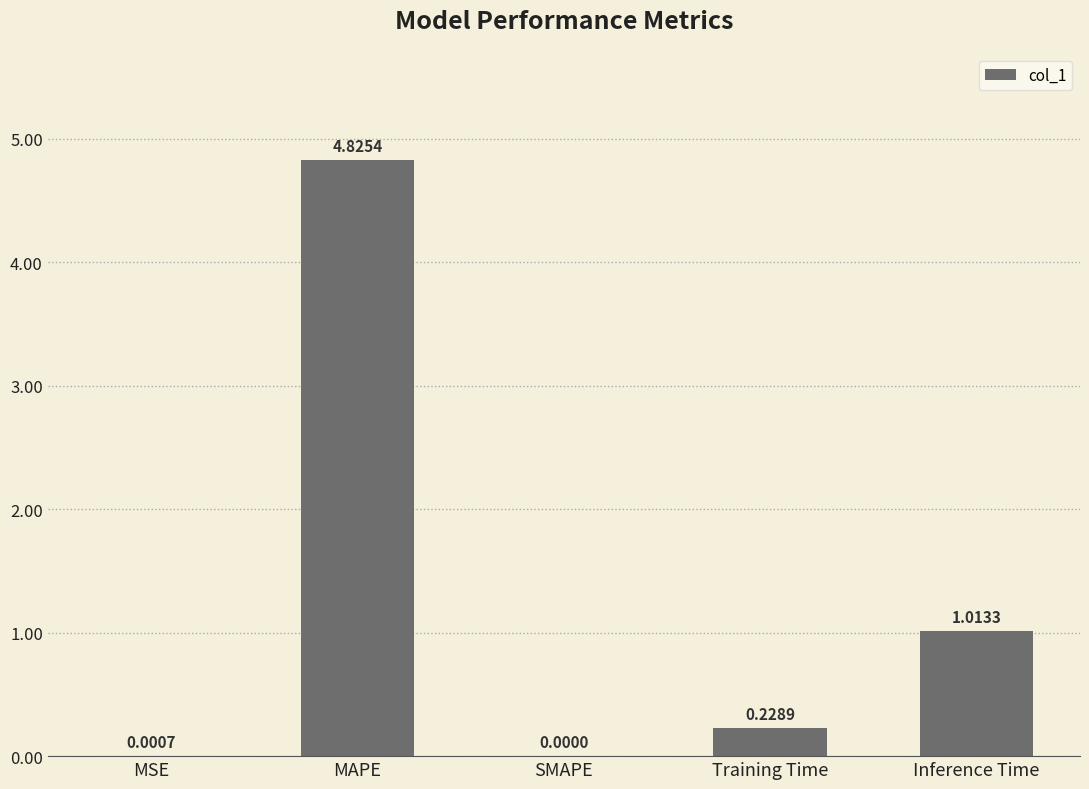

At which label is the value closest to 2?

Inference Time